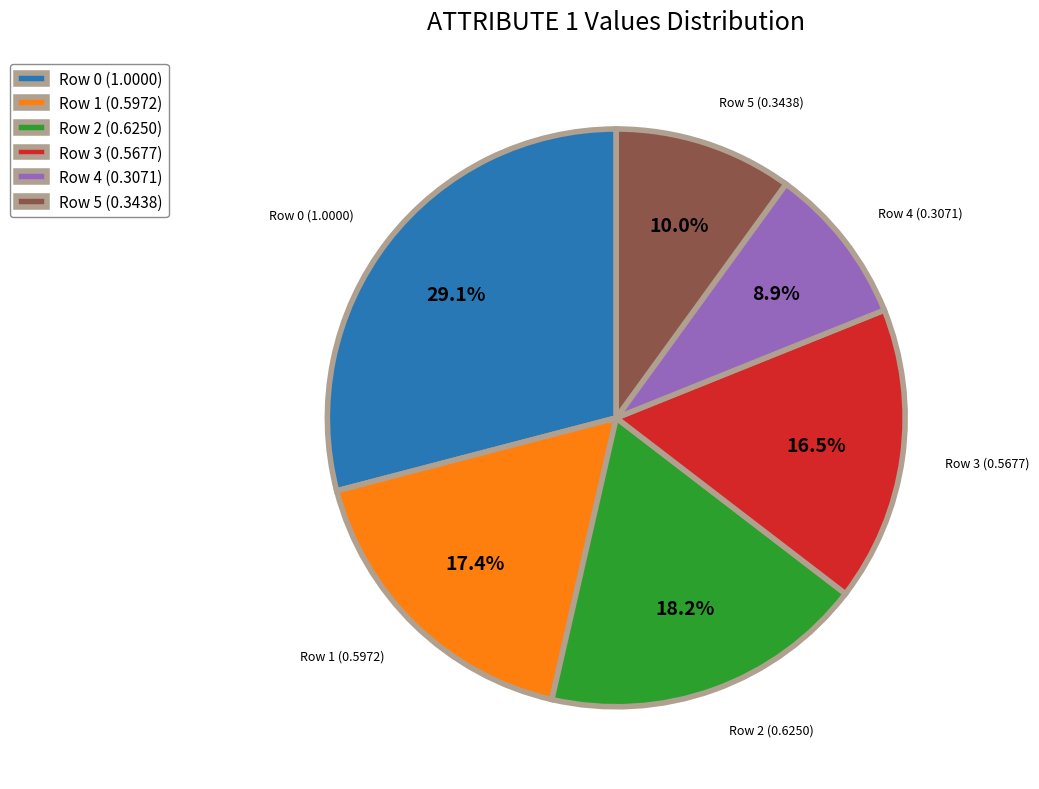

To the nearest percent, what percentage of the pie is Row 2?

18%